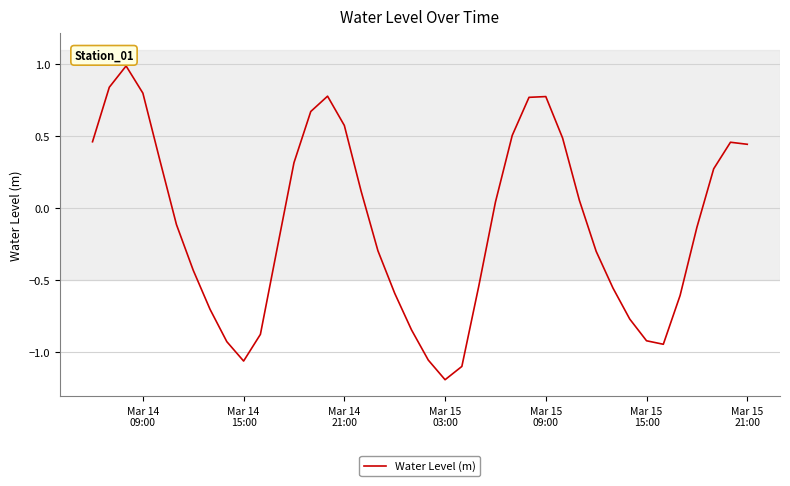

What is the greatest value displayed?

1.0